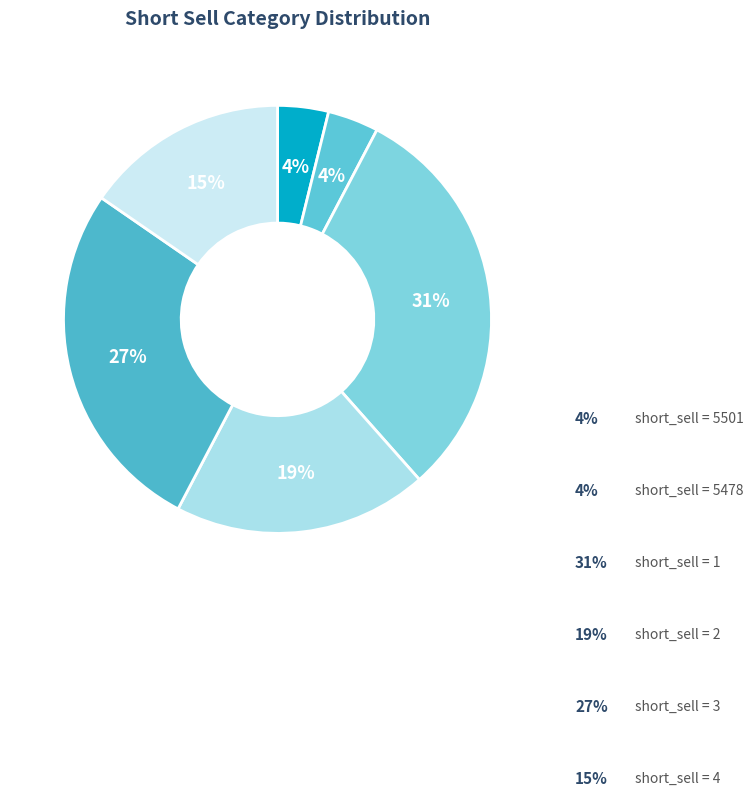

Does any single category account for the majority?

No